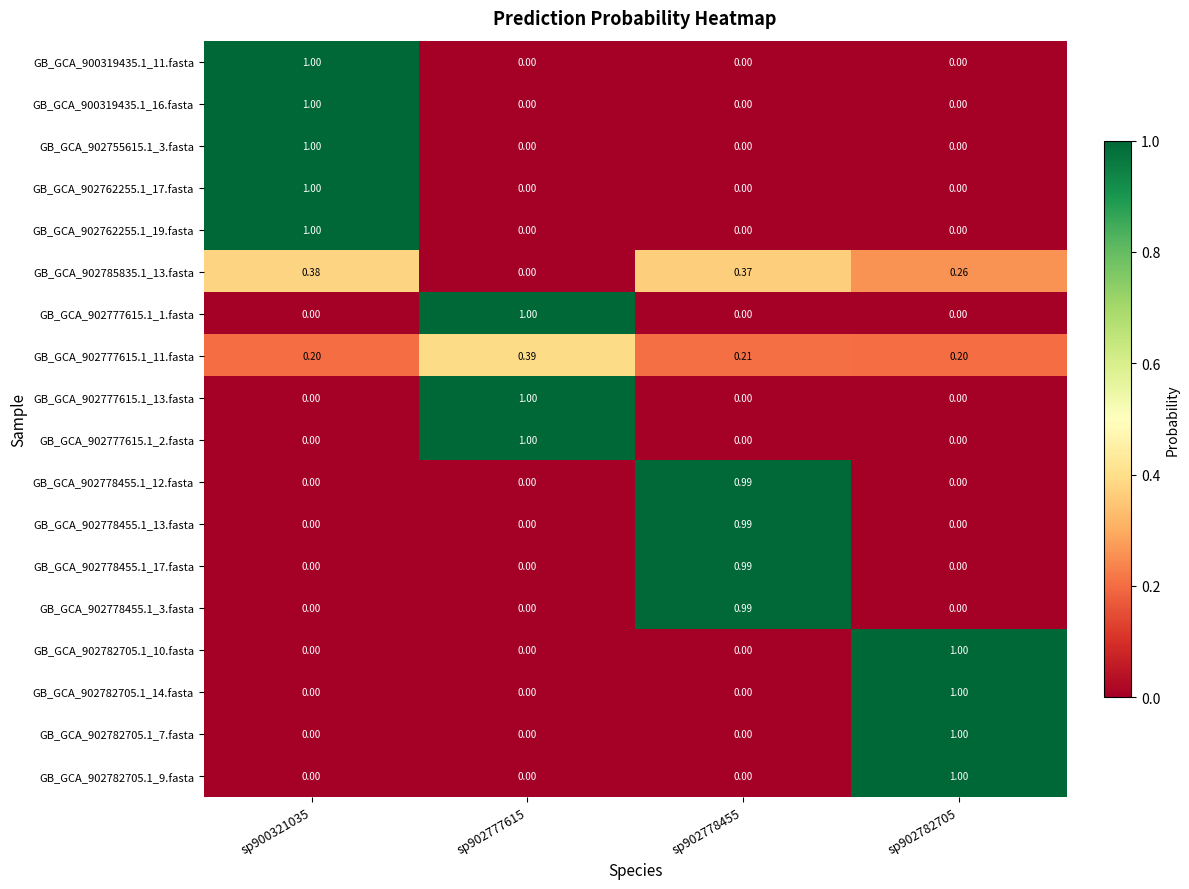

Is the value of GB_GCA_902778455.1_3.fasta at sp902778455 greater than the value of GB_GCA_902778455.1_13.fasta at sp902782705?

Yes